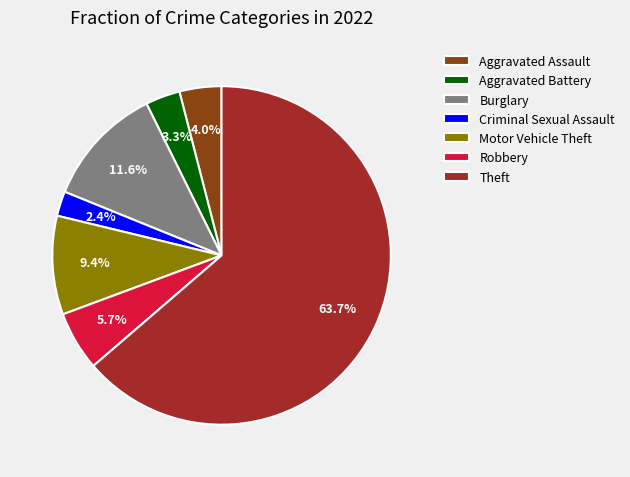

To the nearest percent, what is the combined percentage of Aggravated Assault and Motor Vehicle Theft?

13%